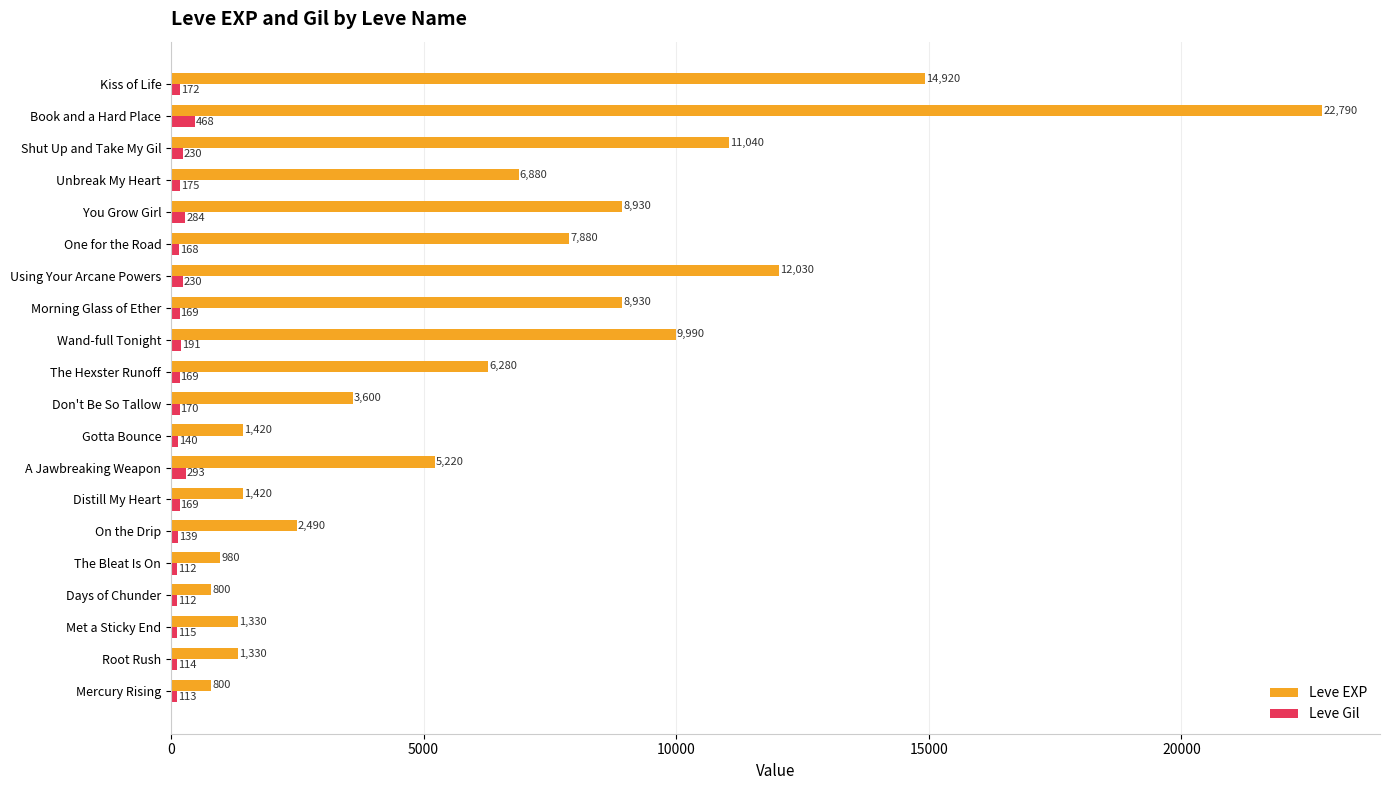

List the series in order of their overall mean, highest first.

Leve EXP, Leve Gil